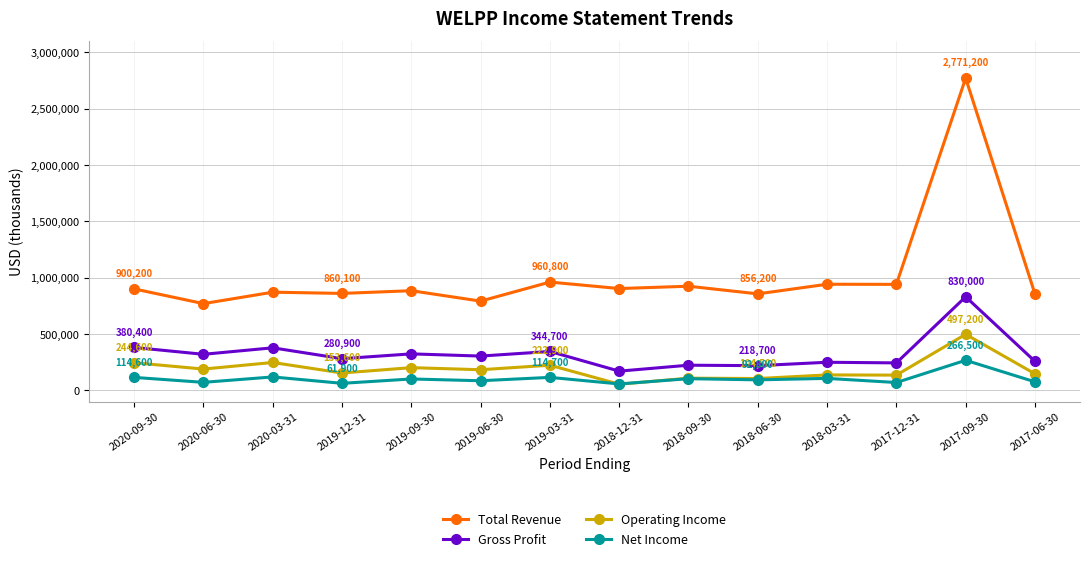

List the series in order of their peak value, lowest first.

Net Income, Operating Income, Gross Profit, Total Revenue